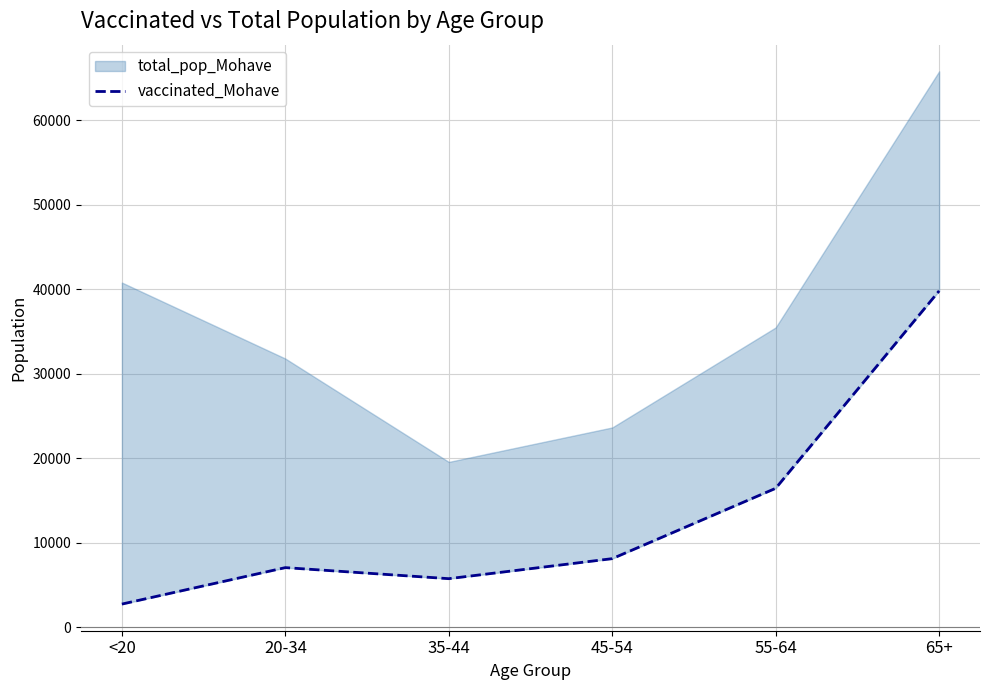

How many categories are shown in the chart?

6